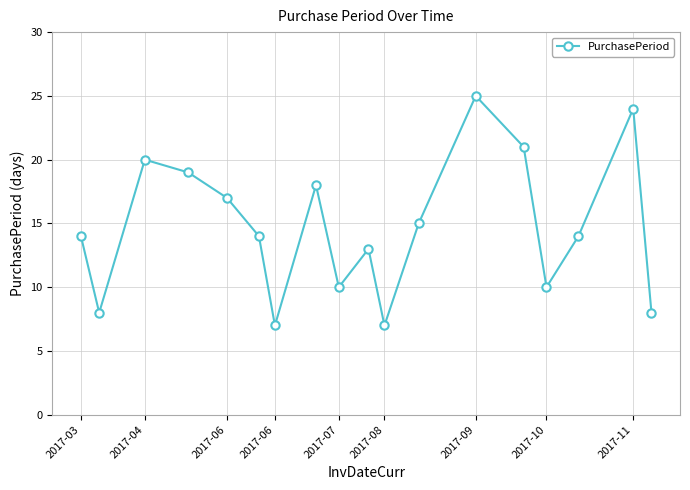

What is the value of the 6th point from the left?

14